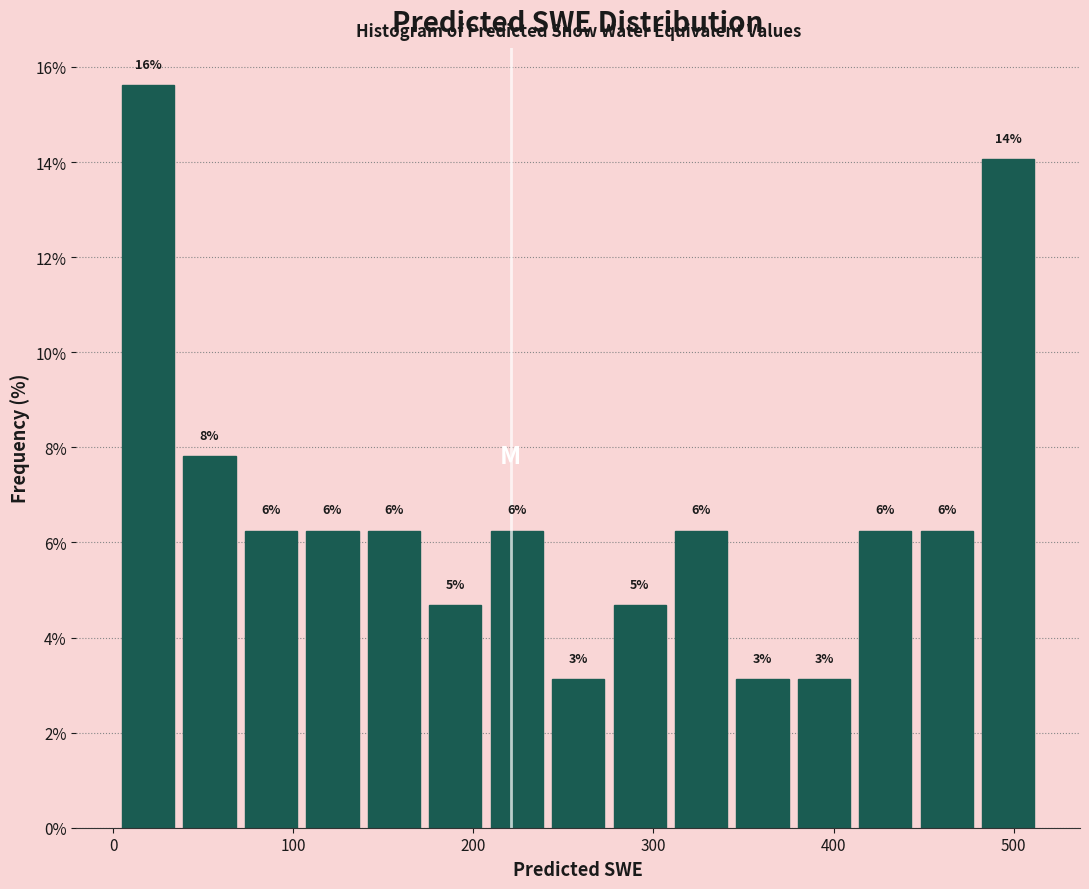

Read against the x-axis, roughly where is the centre of the tallest bar?

20